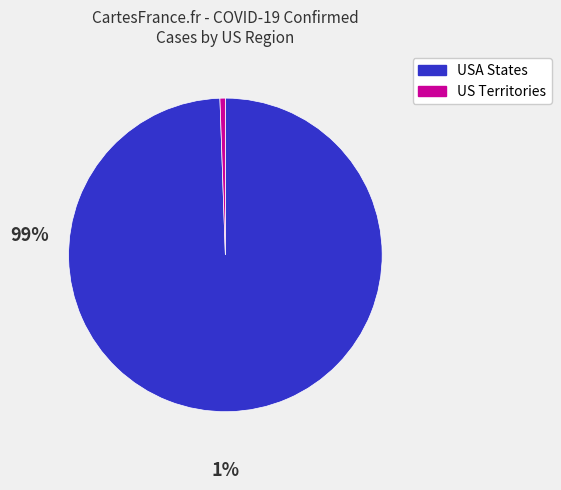

Count the number of slices in the pie.

2